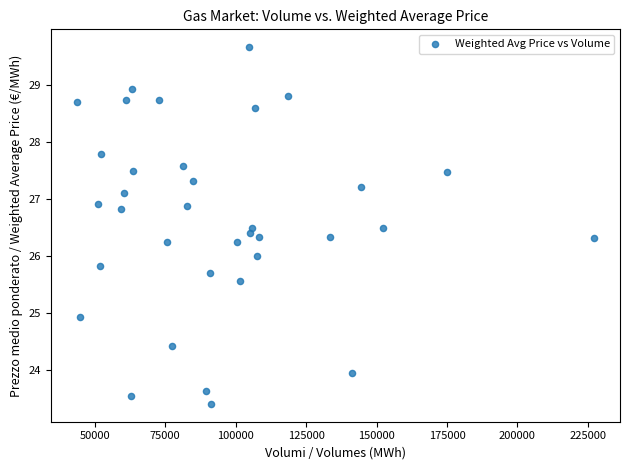

What is the range of Y values (max minus min)?

6.2